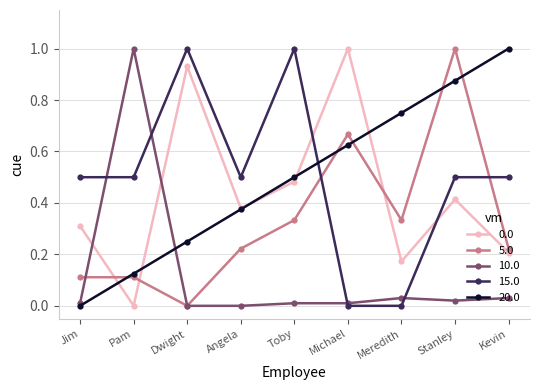

True or false: 0.0 and 15.0 cross at least once.

True